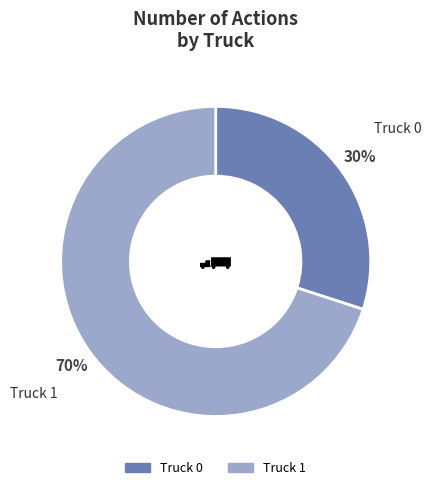

How many segments does this pie chart have?

2